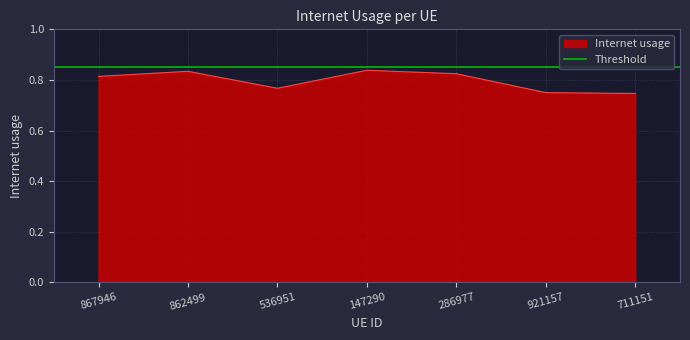

Where is the first local maximum?

862499